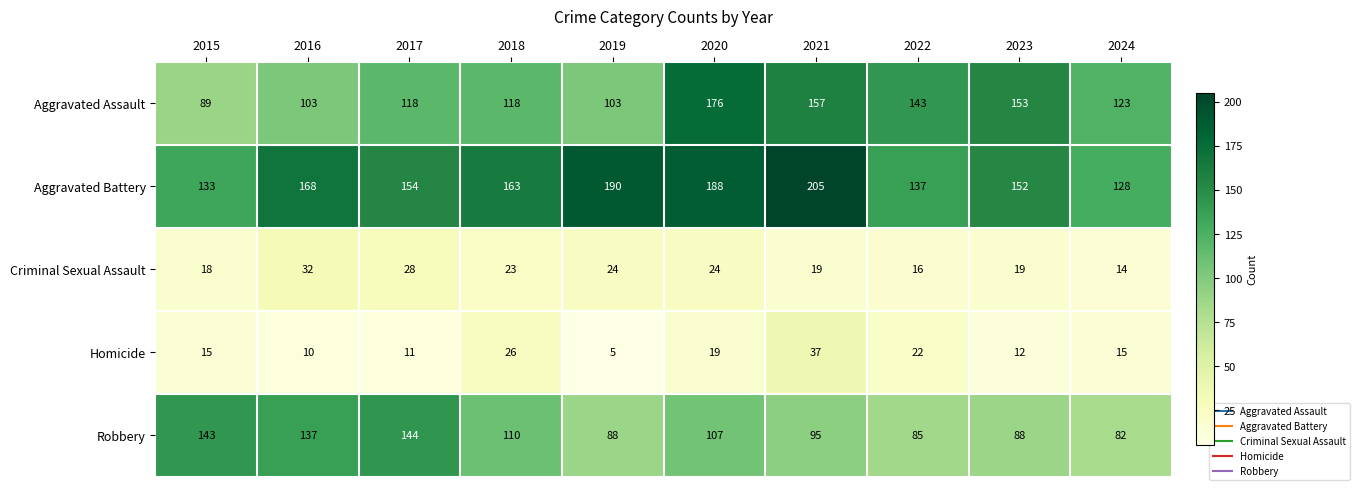

At which label does Aggravated Battery reach its minimum?

2024